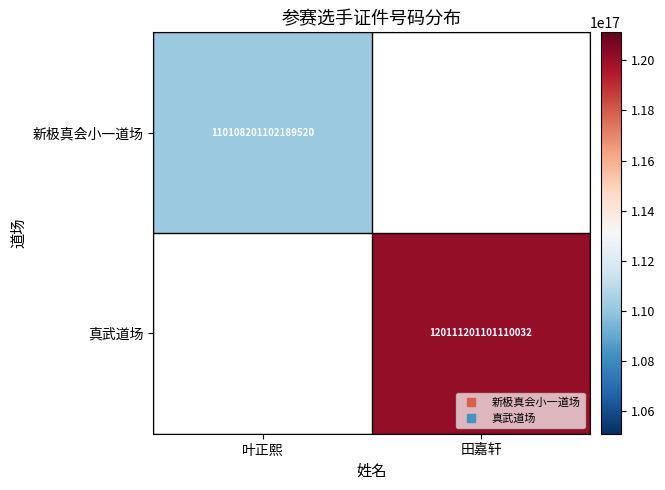

How many values in 新极真会小一道场 are above zero?

1